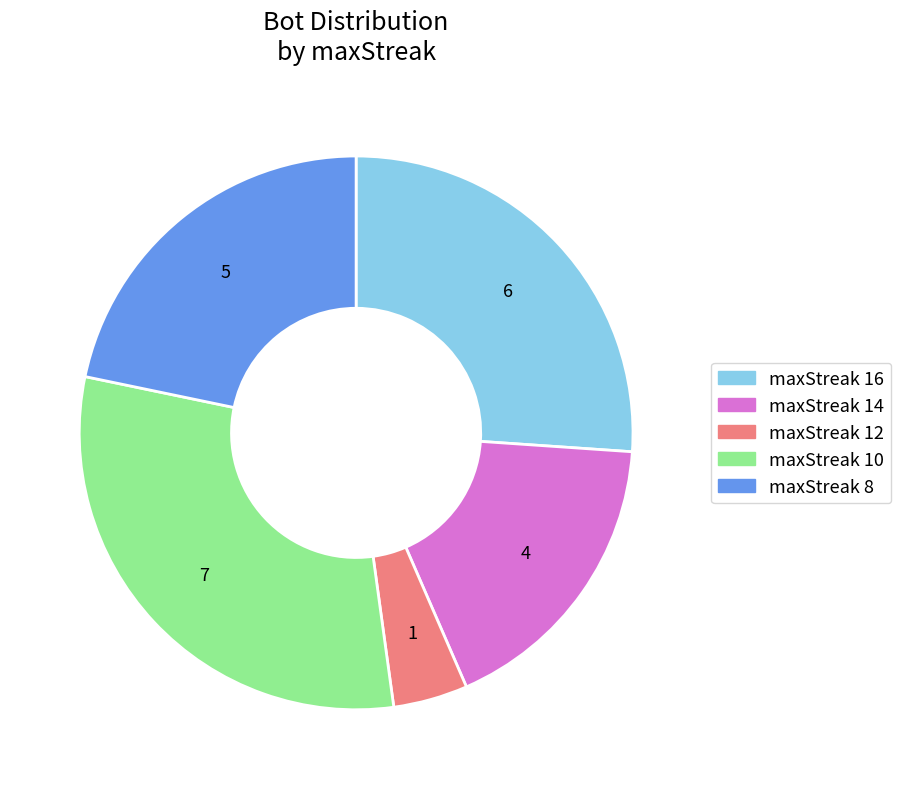

Is there a majority slice in this chart?

No